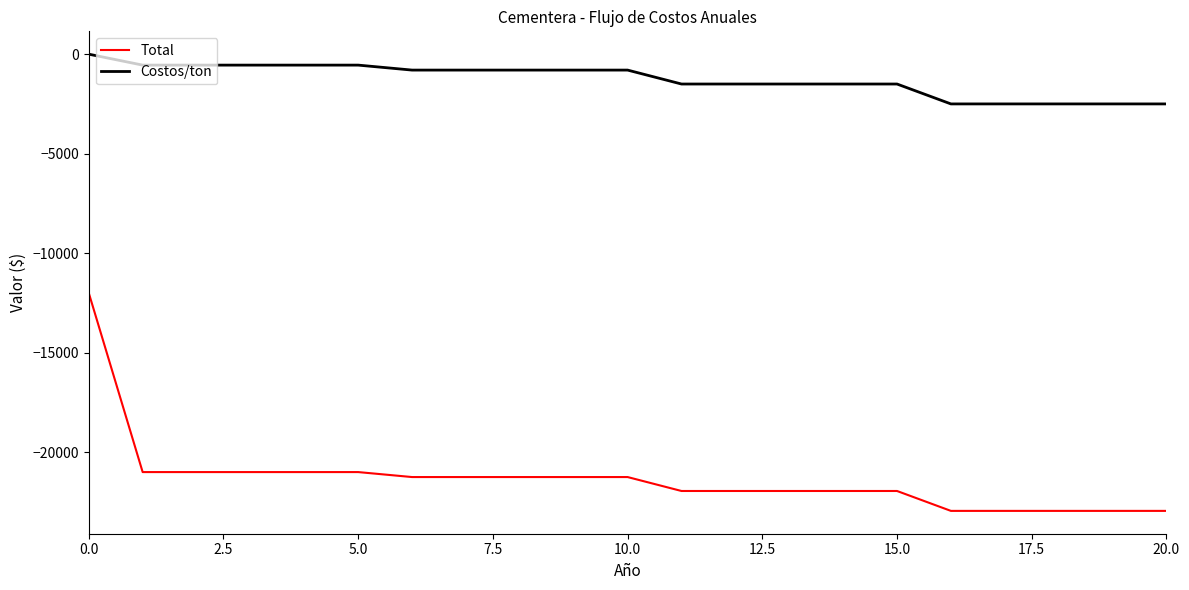

True or false: Total and Costos/ton intersect in this chart.

False